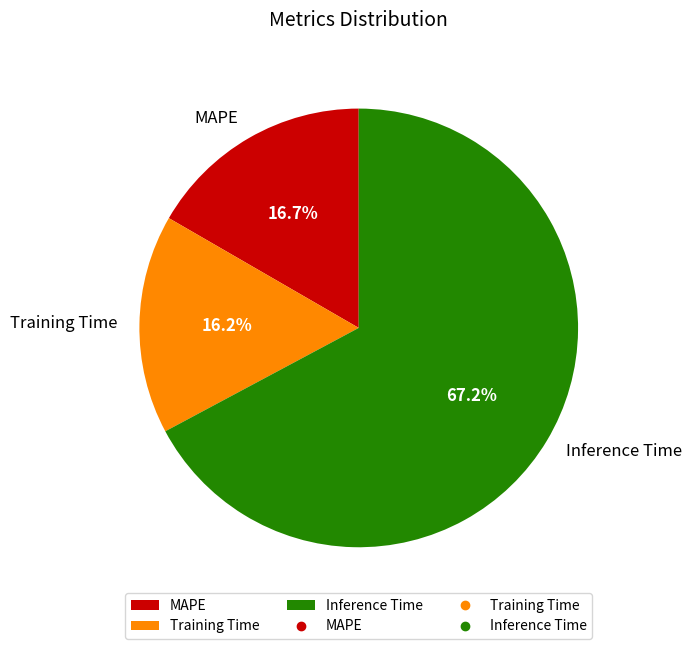

The Inference Time slice represents 61% of the pie. True or false?

False